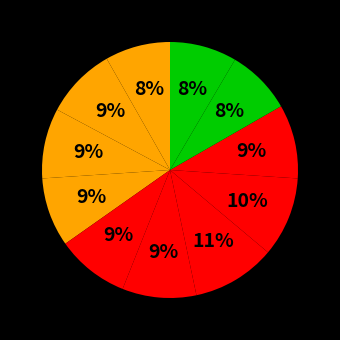

Which category has the biggest portion of the pie?

Benzina Albert Modřice